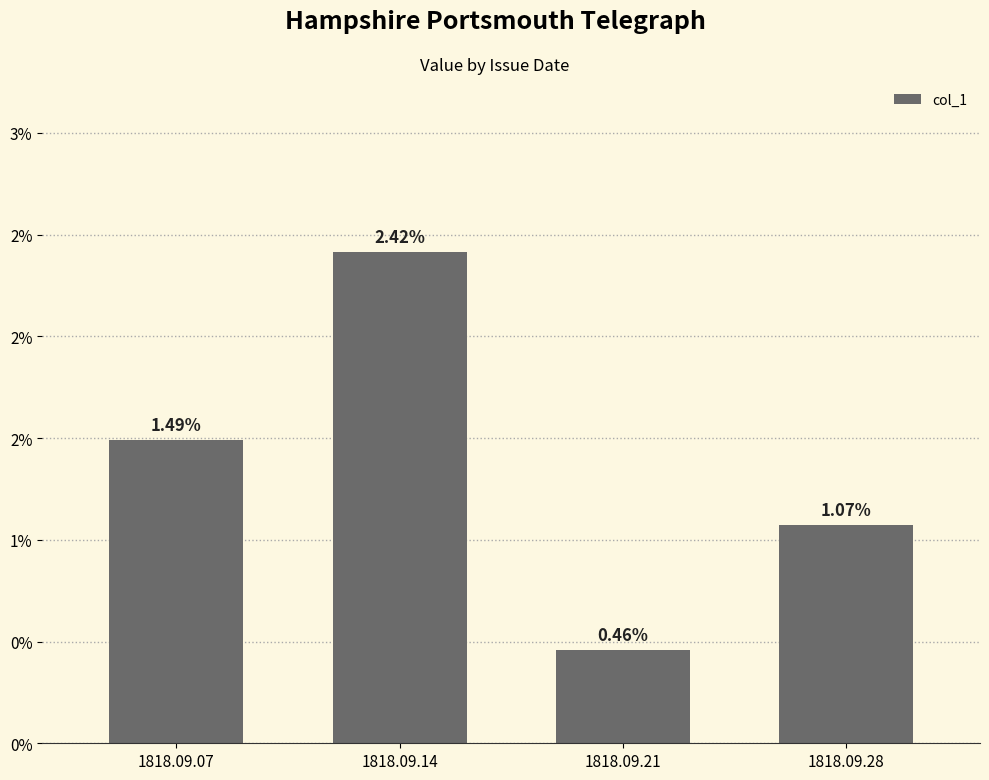

Which label corresponds to the smallest value in the chart?

1818.09.21